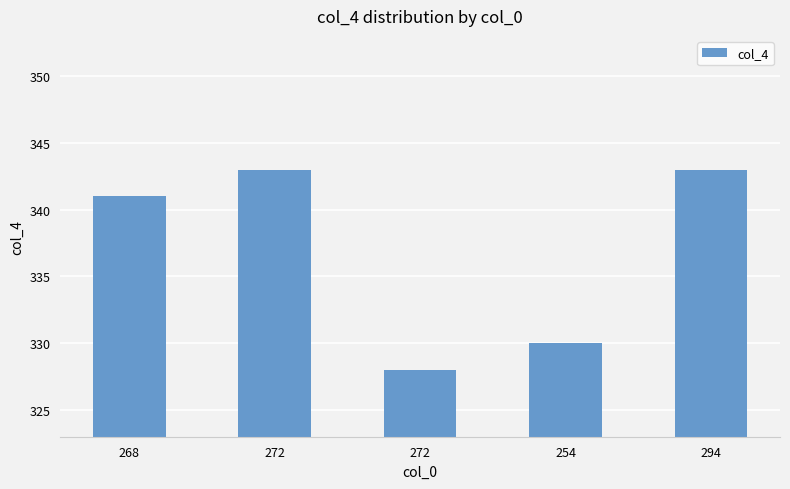

Count the number of data series in this chart.

1